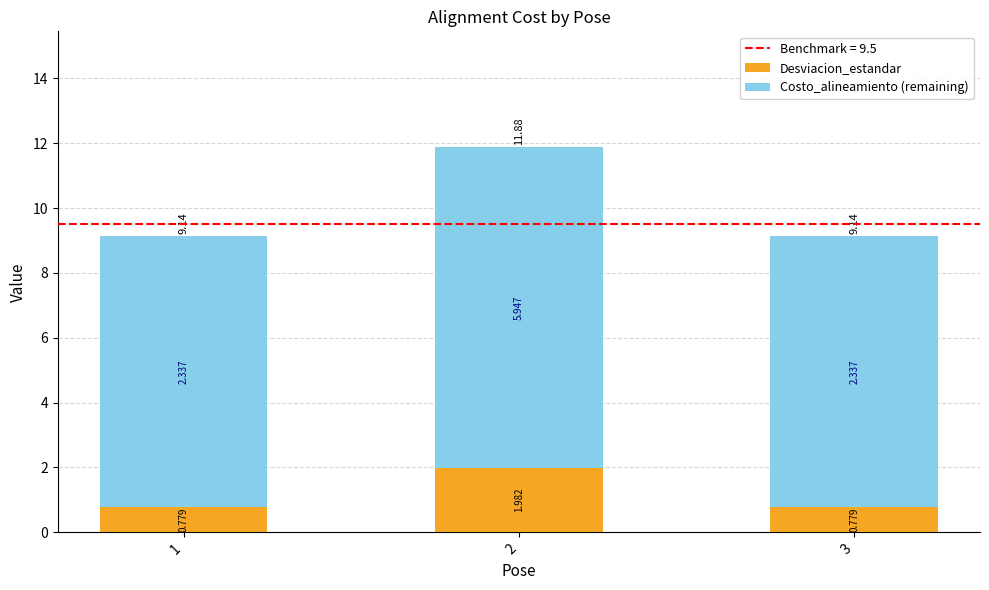

List the series in order of their overall mean, highest first.

Costo_alineamiento (remaining), Desviacion_estandar